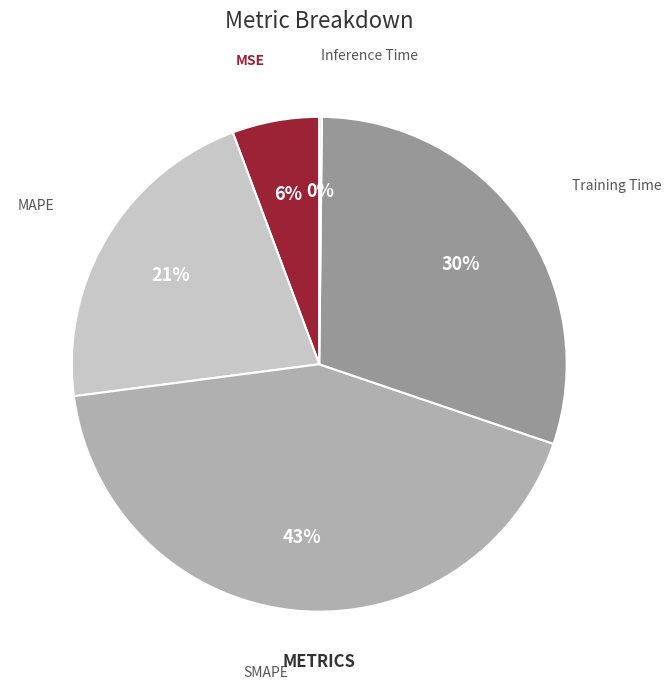

How many segments does this pie chart have?

5